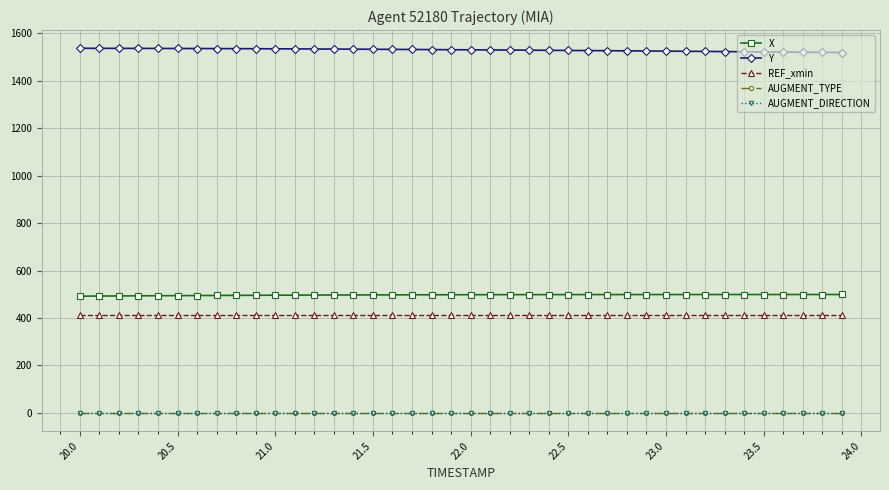

Does the chart have visible grid lines?

Yes